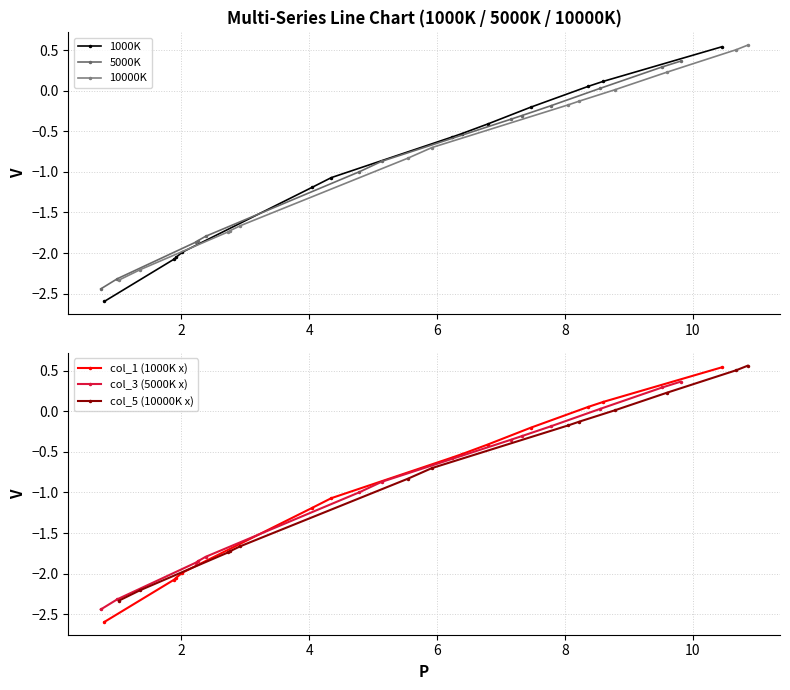

After their last crossing, which series has the higher values: 5000K or 1000K?

1000K